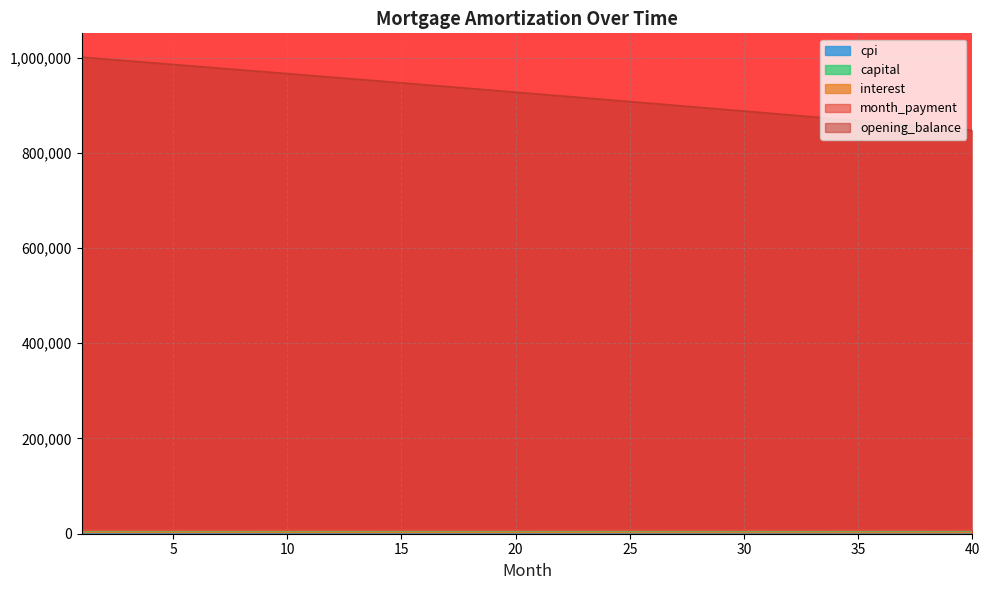

Which series has the widest spread of values?

opening_balance